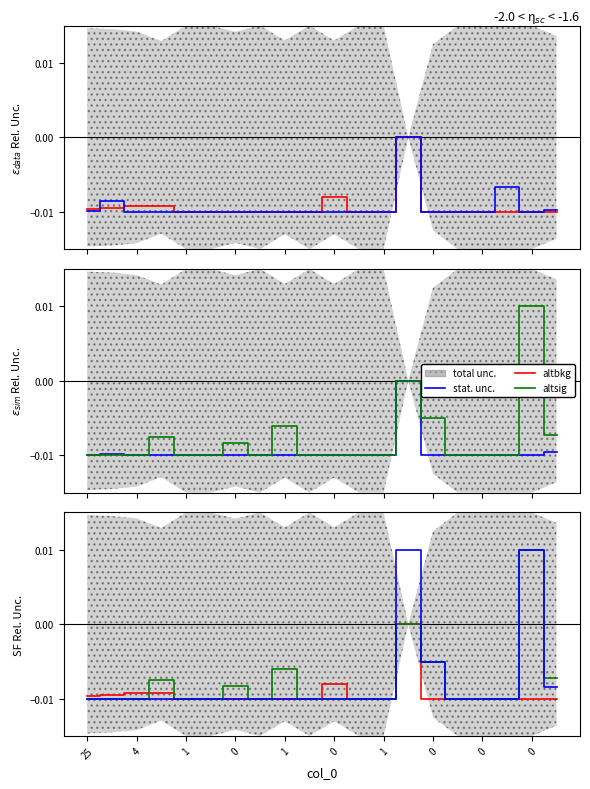

Between which two adjacent categories do altsig and altbkg first intersect?

1 and 0